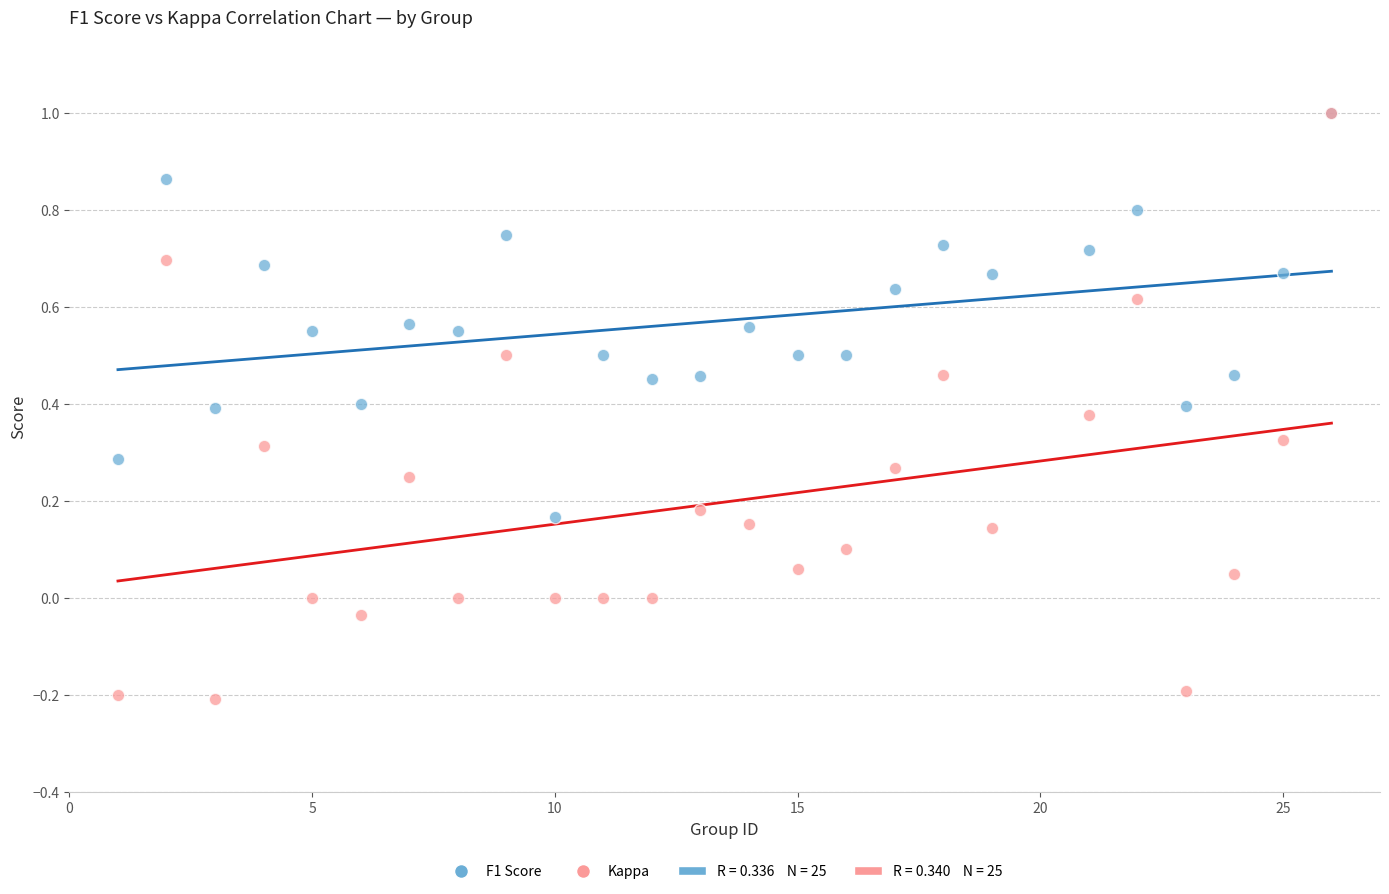

Which series has the largest Y range (max minus min)?

Kappa